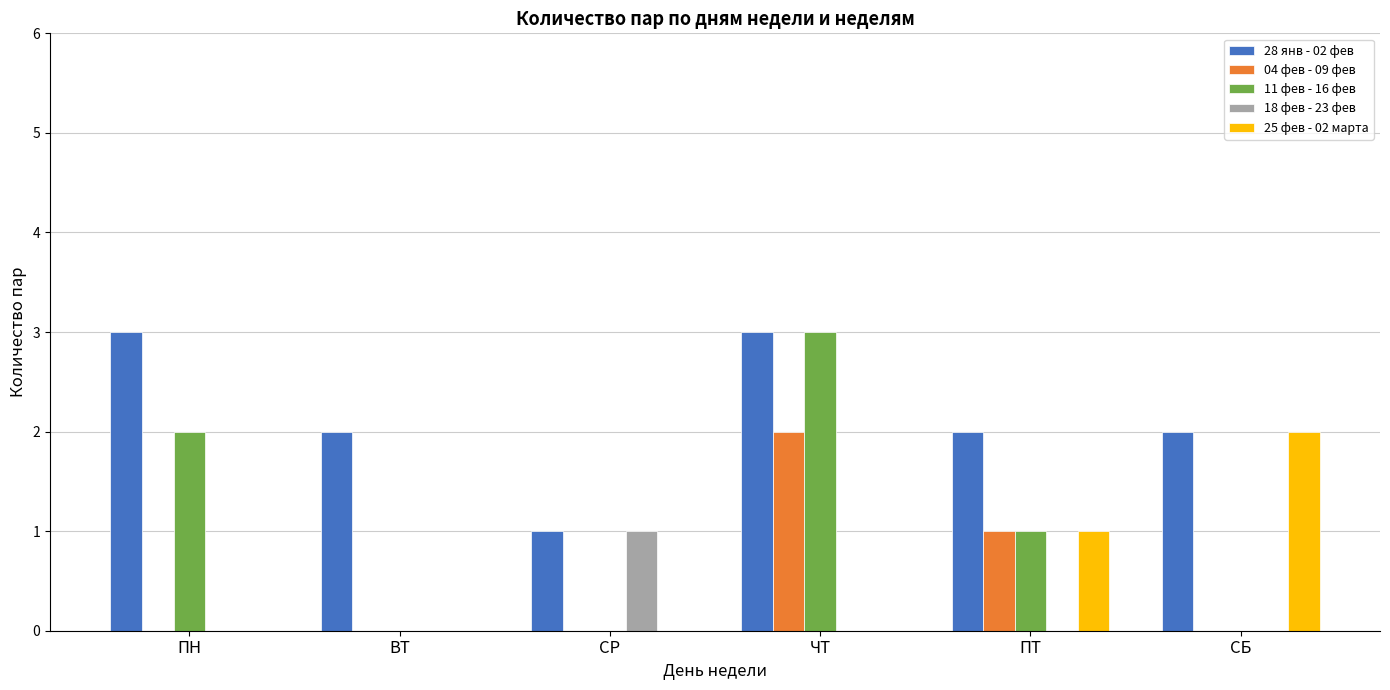

At which label is 11 фев - 16 фев closest to 1?

ПТ